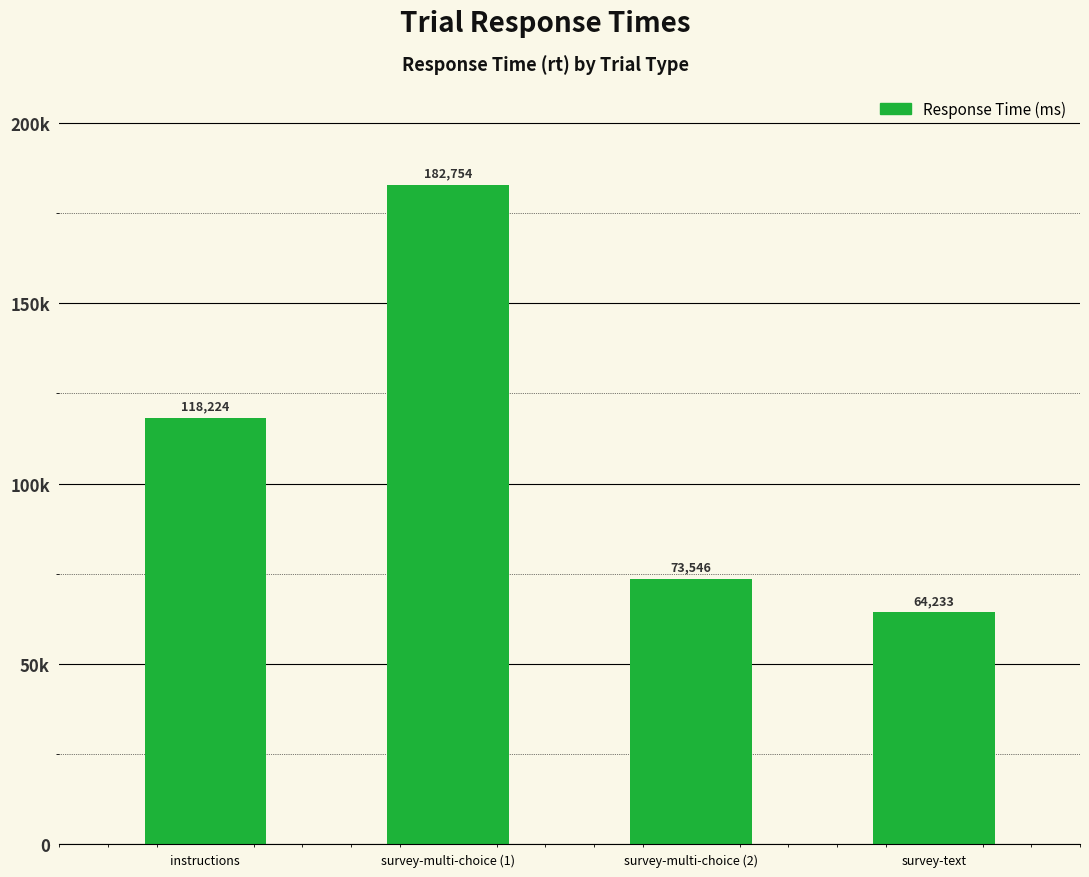

Are the bars grouped side by side (vs. stacked)?

No